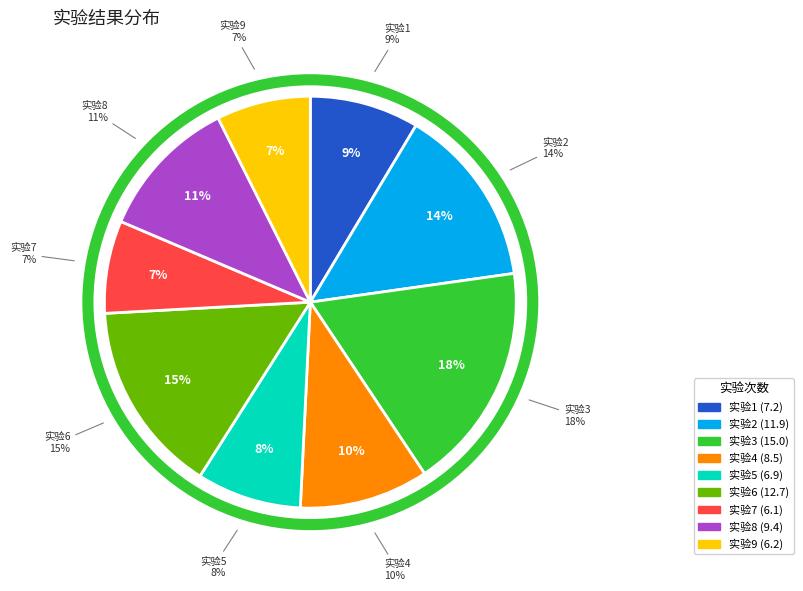

What portion of the pie excludes 4?

89.9%